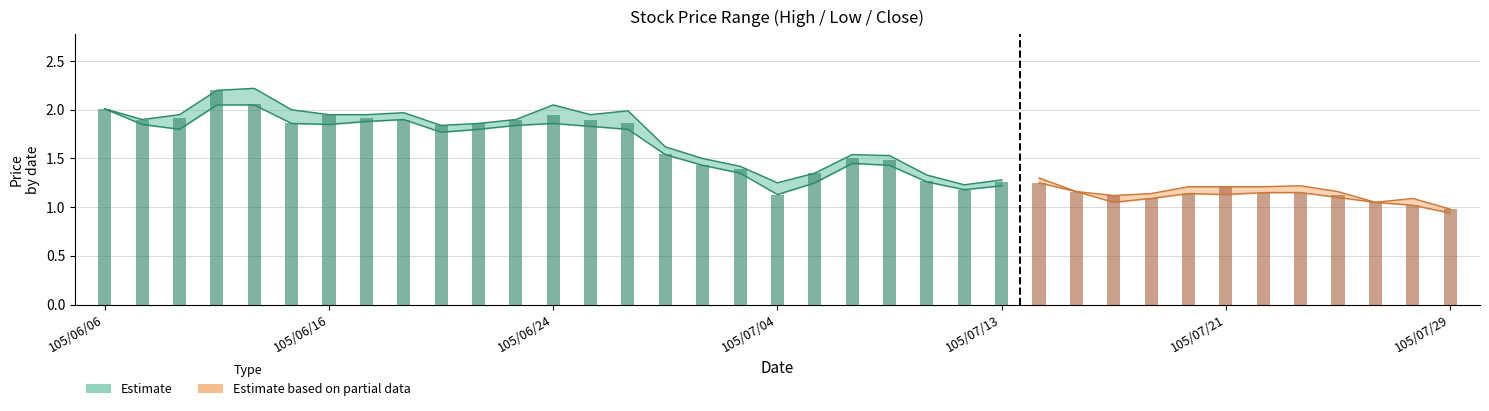

At which label does Low reach its minimum?

105/07/29